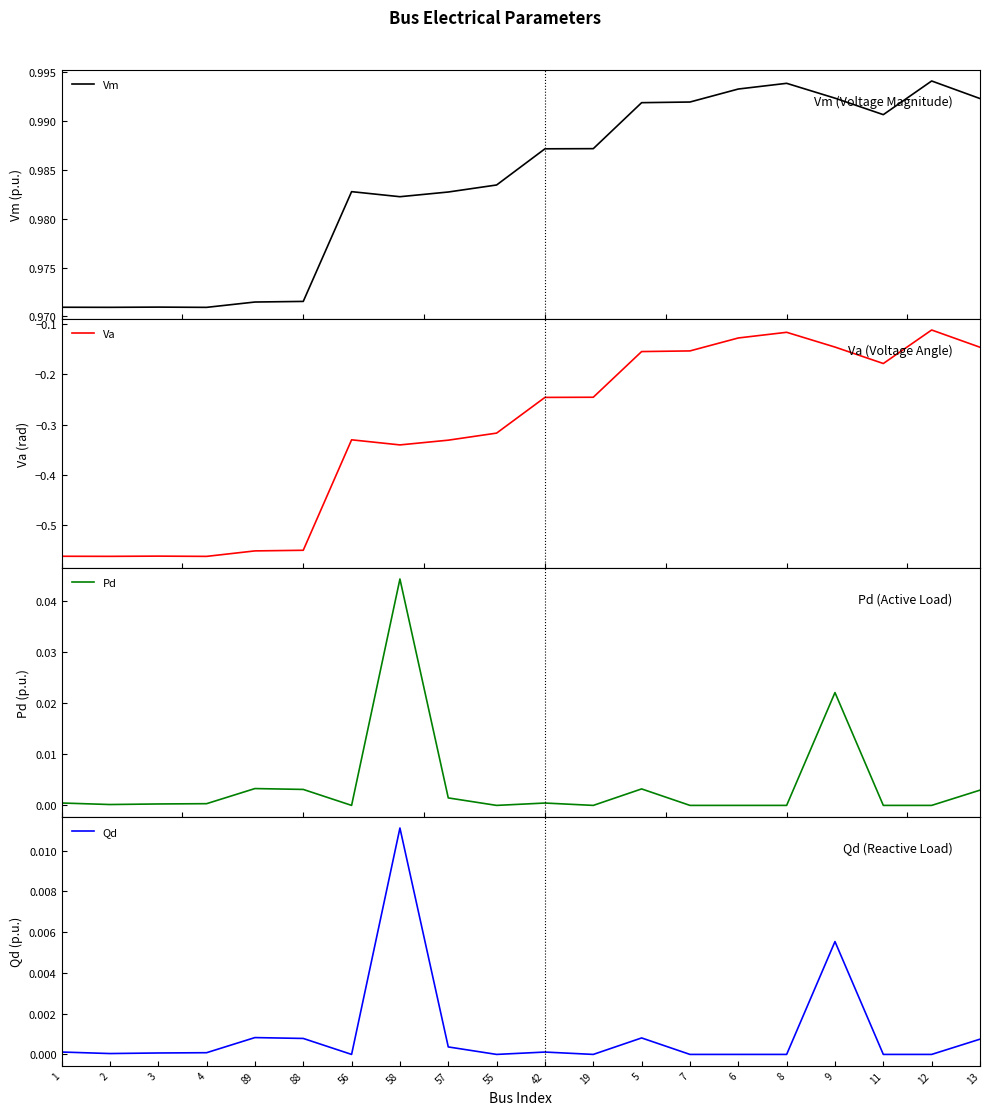

What is the smallest value displayed?

-0.6